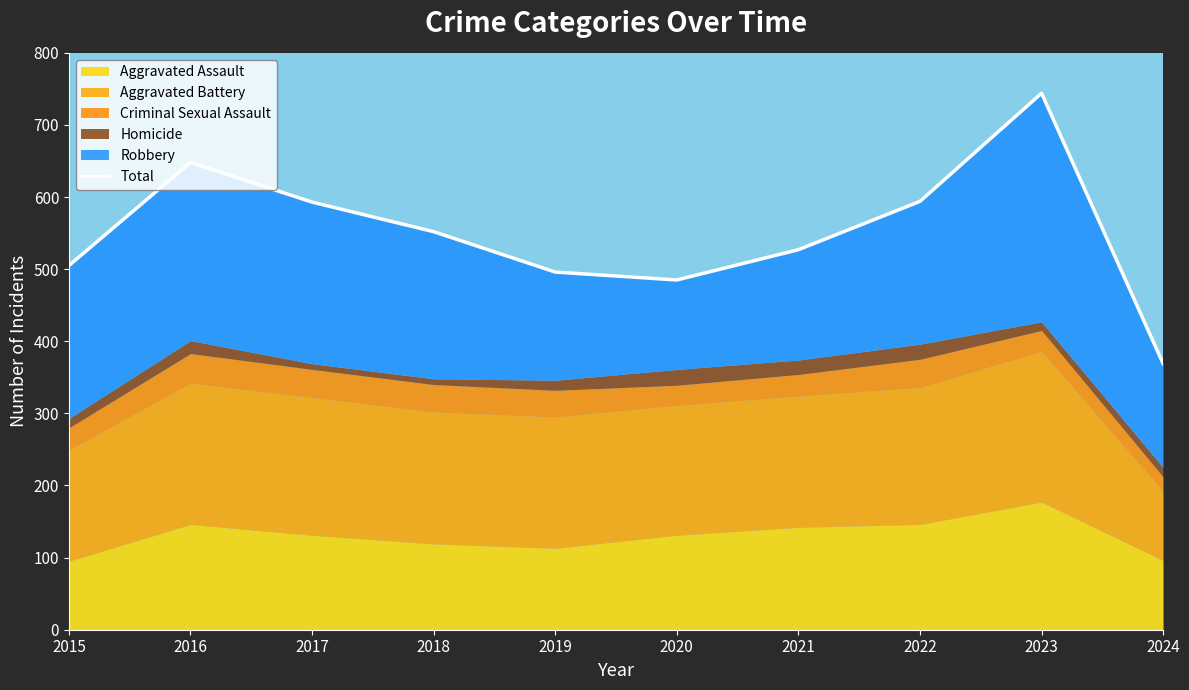

Which label corresponds to the largest value in the chart?

2023